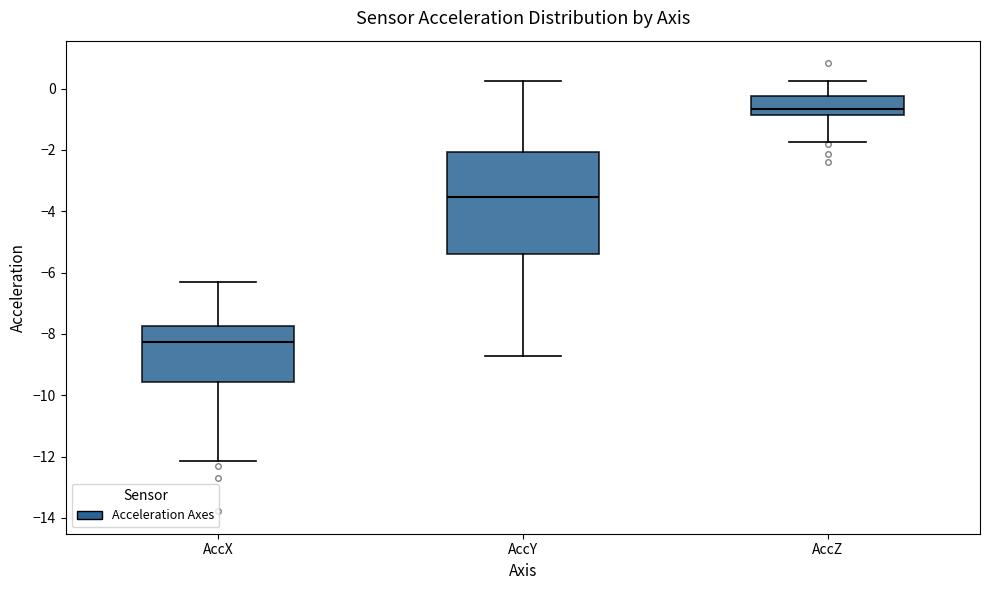

Which box has the lowest median line?

AccX